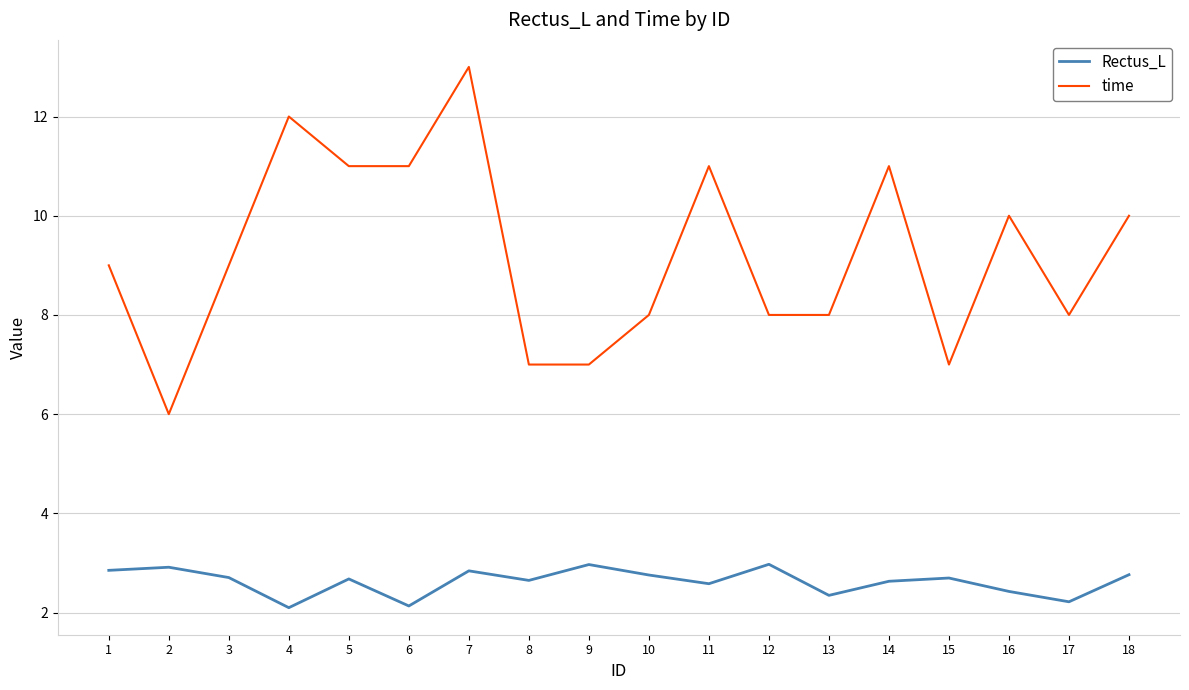

True or false: Rectus_L has a value of 3.0 at 9.

True